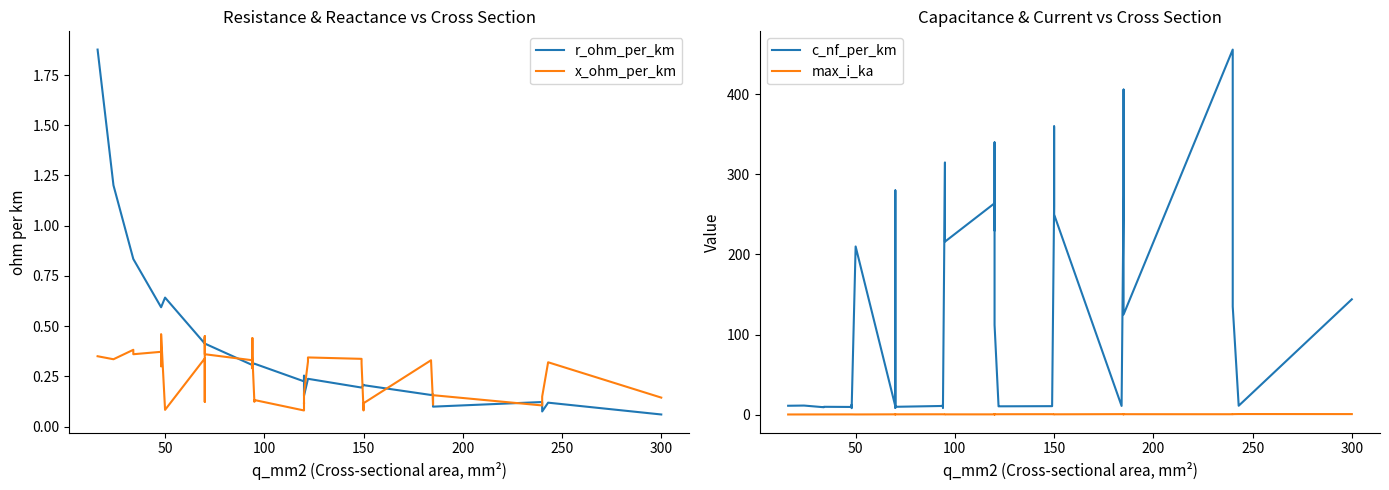

What are all the series names shown in the legend?

r_ohm_per_km, x_ohm_per_km, c_nf_per_km, max_i_ka